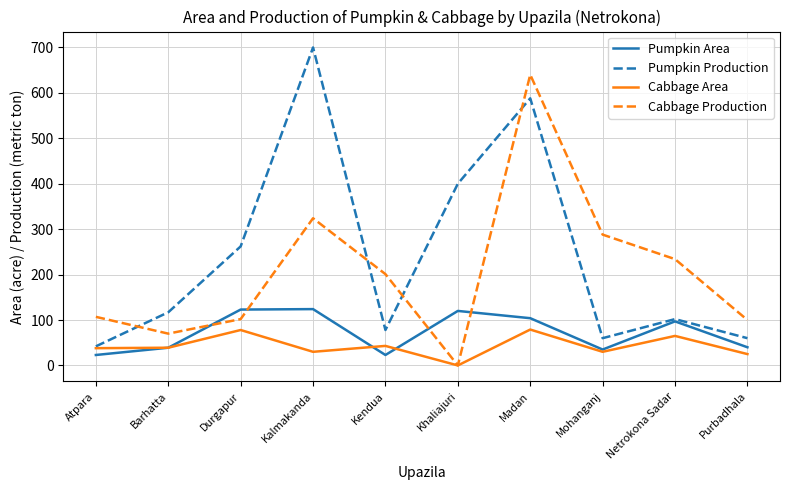

The Cabbage Area series shows 139 at Madan. True or false?

False